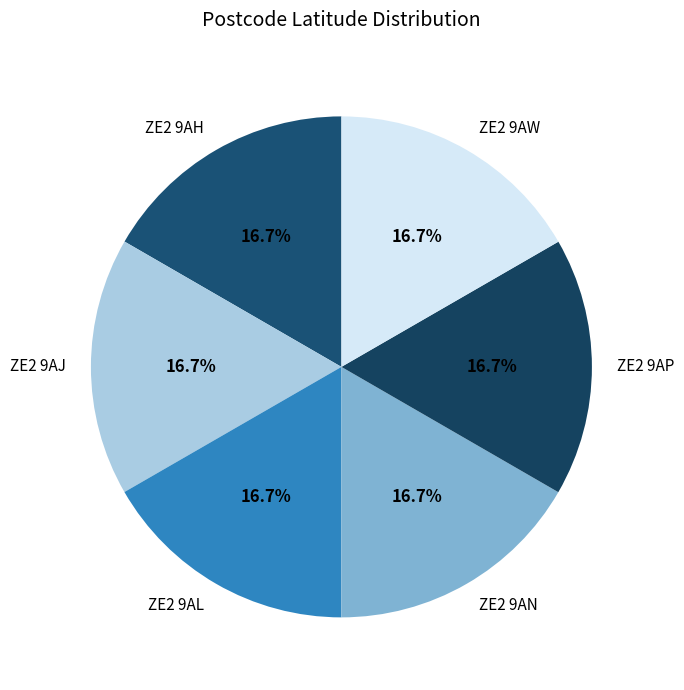

Does any single category account for the majority?

No